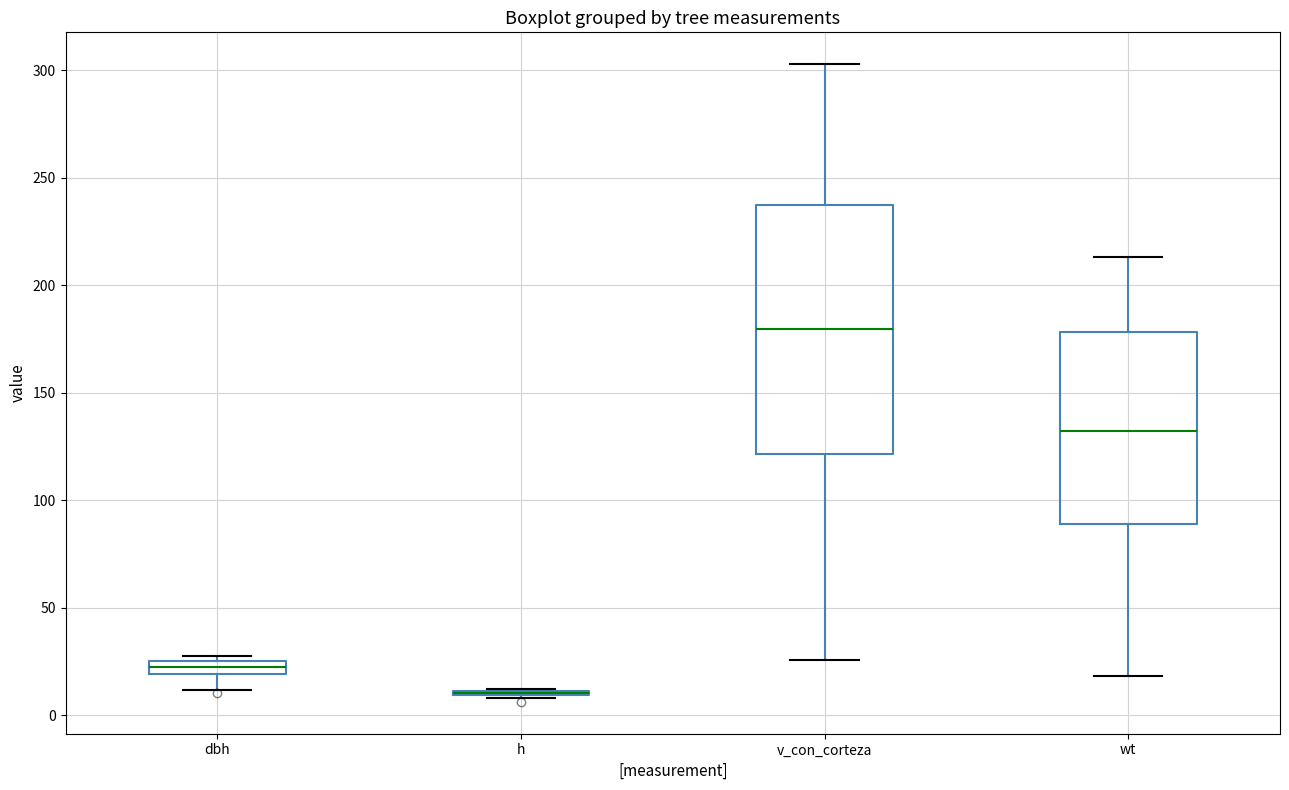

Which box is the tallest, from its lower edge to its upper edge?

v_con_corteza